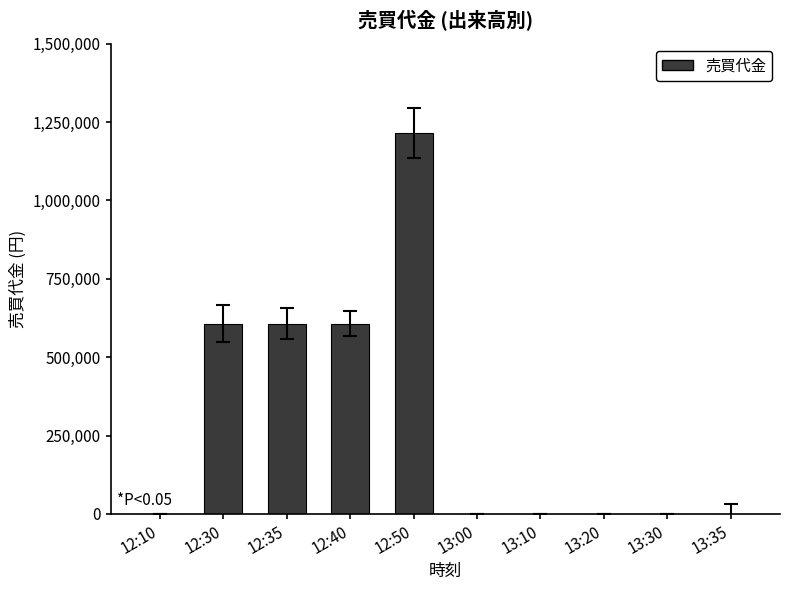

What is the maximum value shown in the chart?

1214000